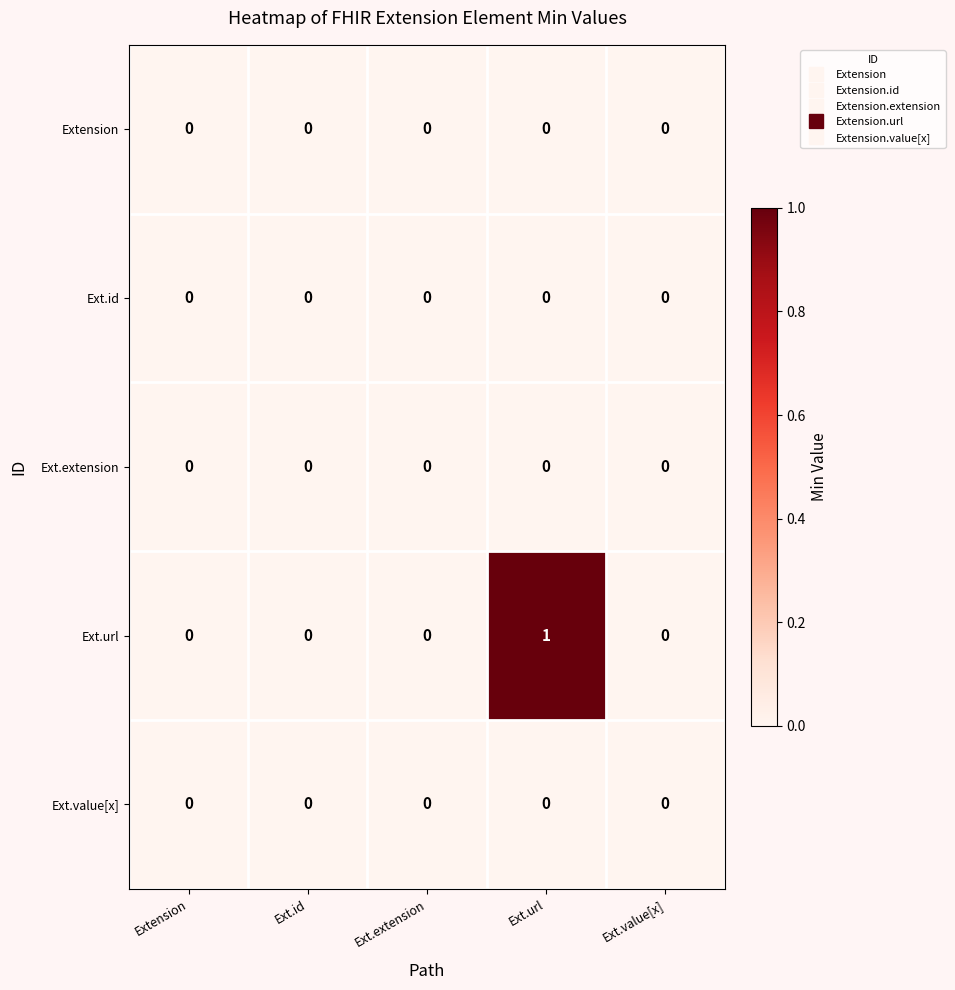

Which series changed the most between Ext.extension and Ext.url?

Ext.url